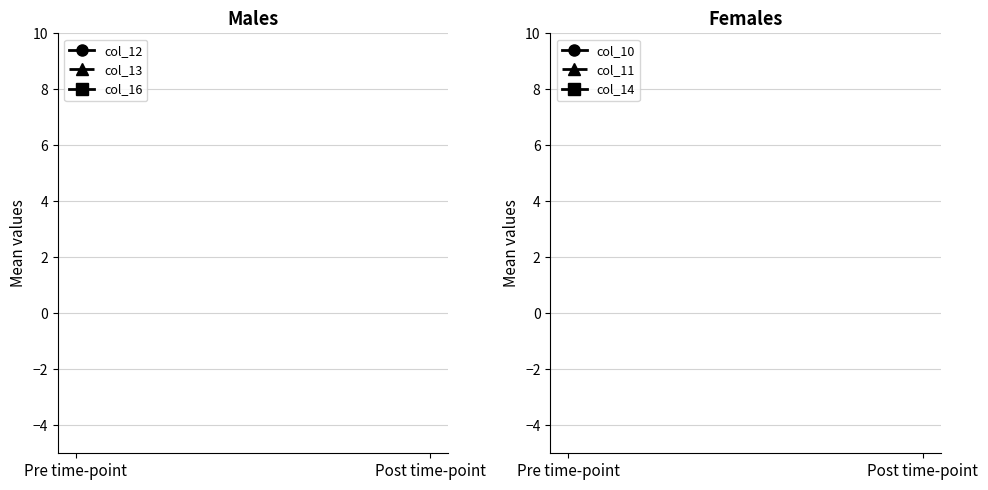

The col_11 series shows 143.0 at Pre time-point. True or false?

False